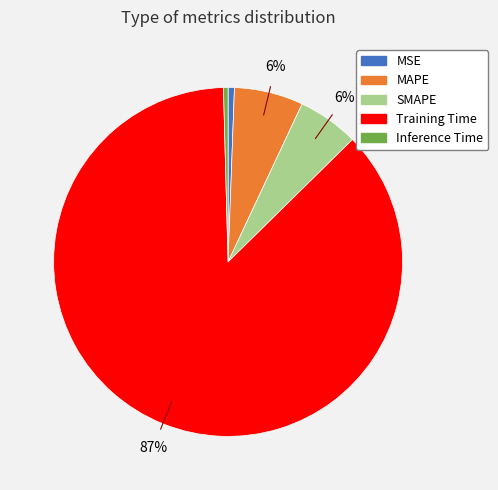

Combined, do Training Time and MSE account for over 50%?

Yes